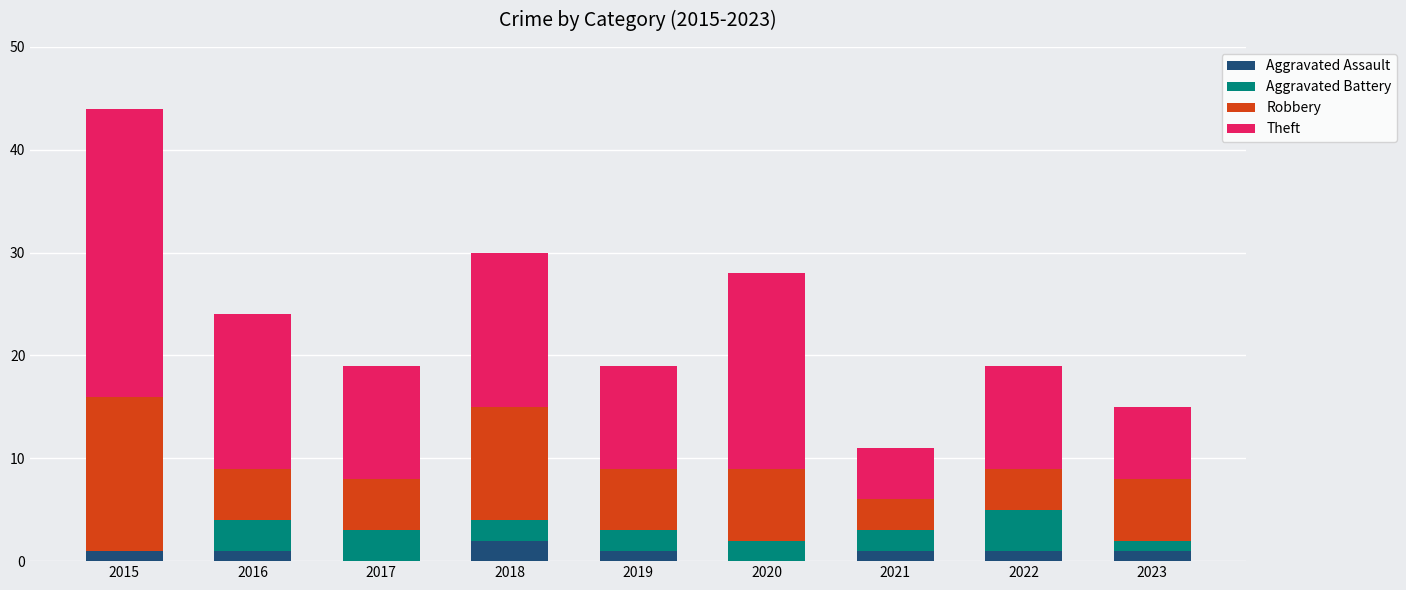

What is the total value across all series at 2020?

28